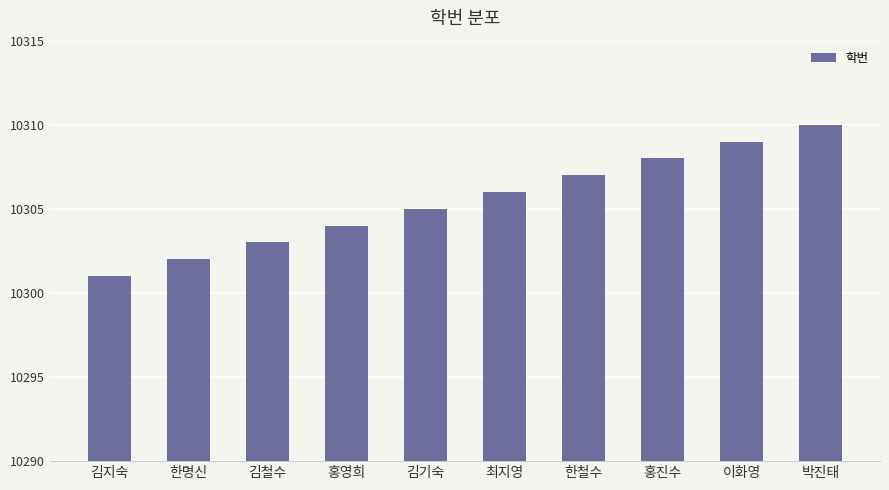

How many data points does each series have?

10